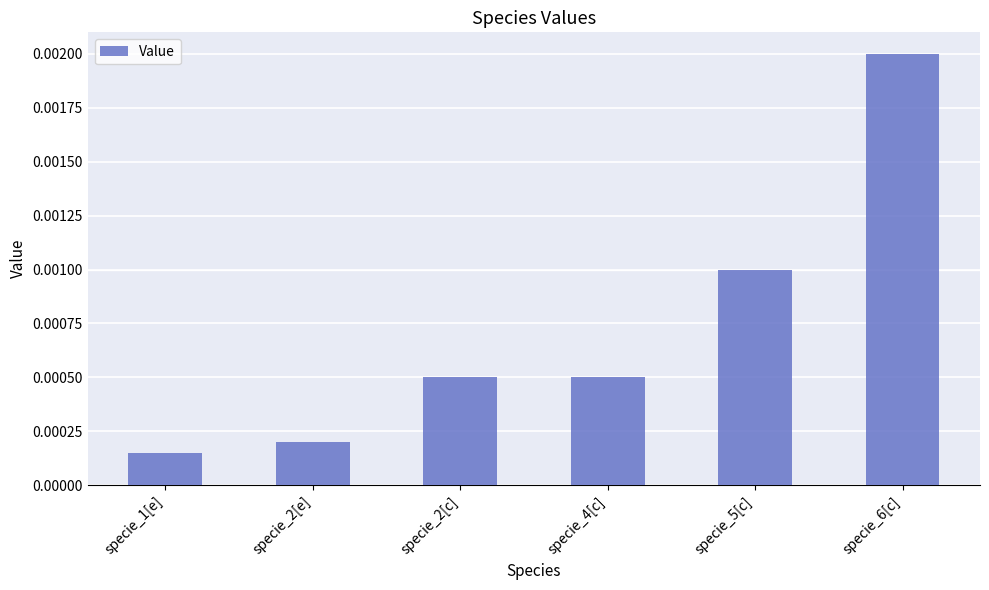

Which category has the highest value across all series?

specie_6[c]